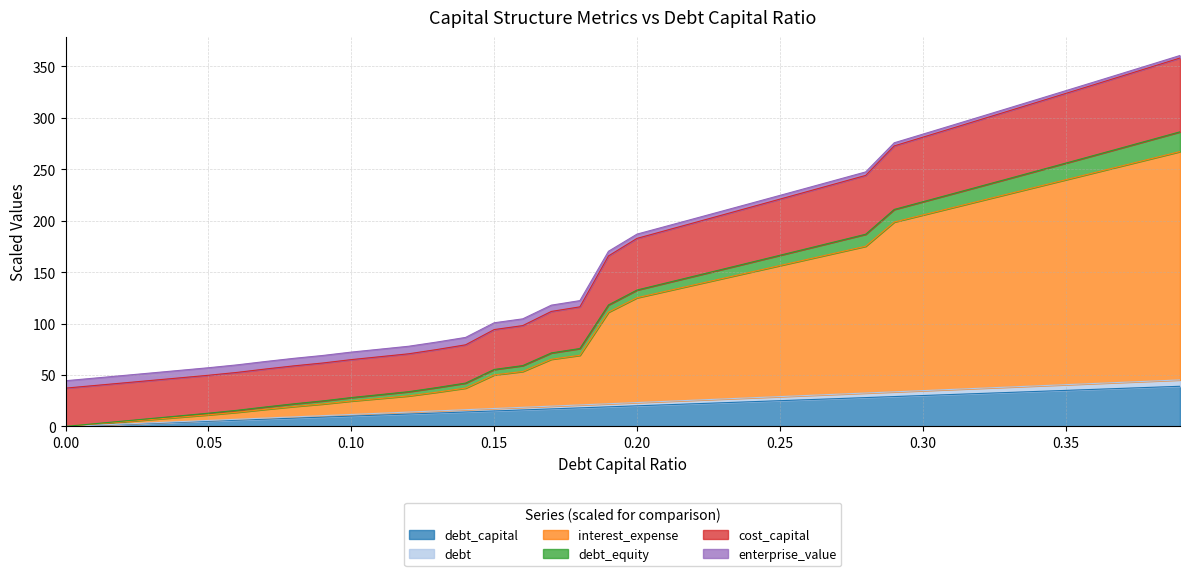

What is the label of the 5th point from the right?

0.35